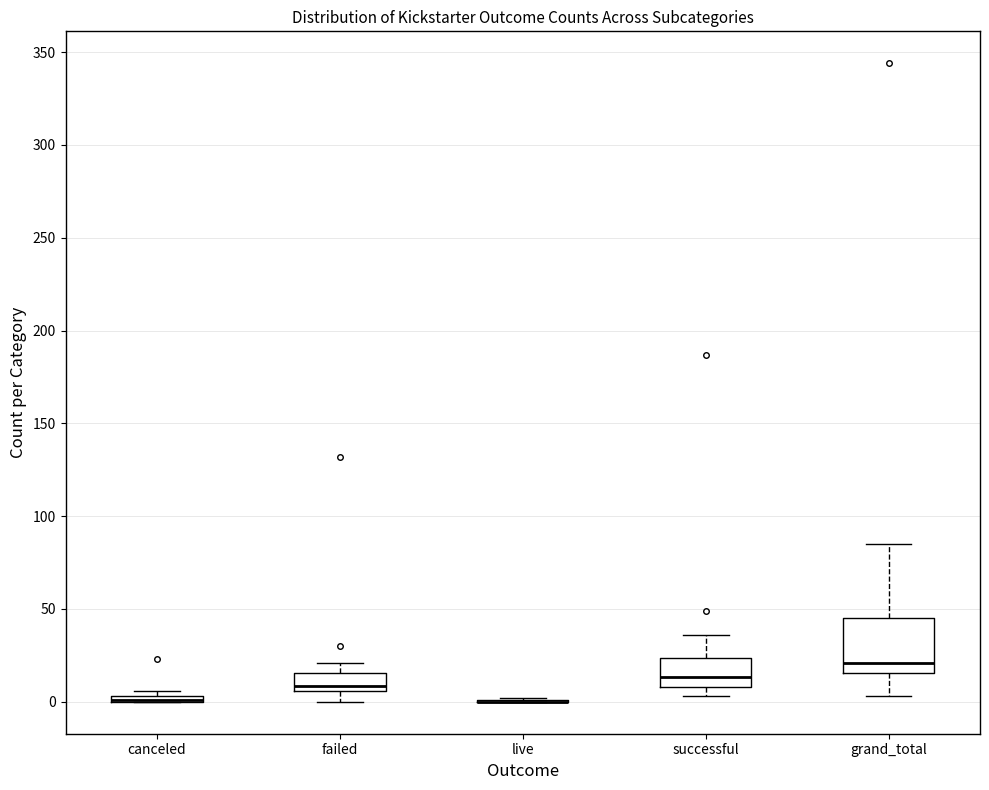

Comparing the boxes themselves (not the whiskers), which one is the tallest?

grand_total